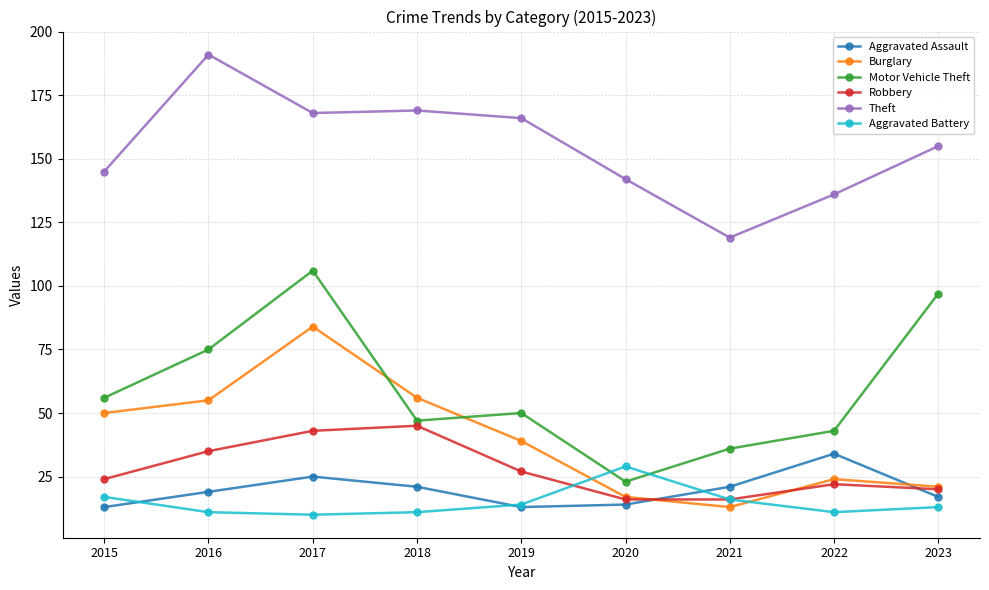

What is the total value across all series at 2022?

270